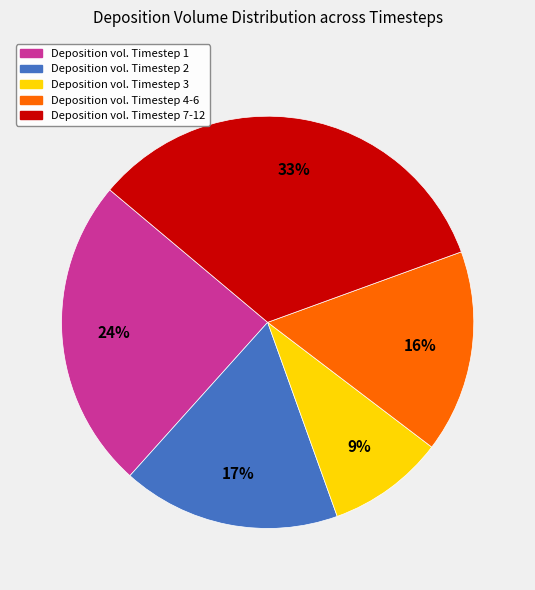

Does any single category account for the majority?

No